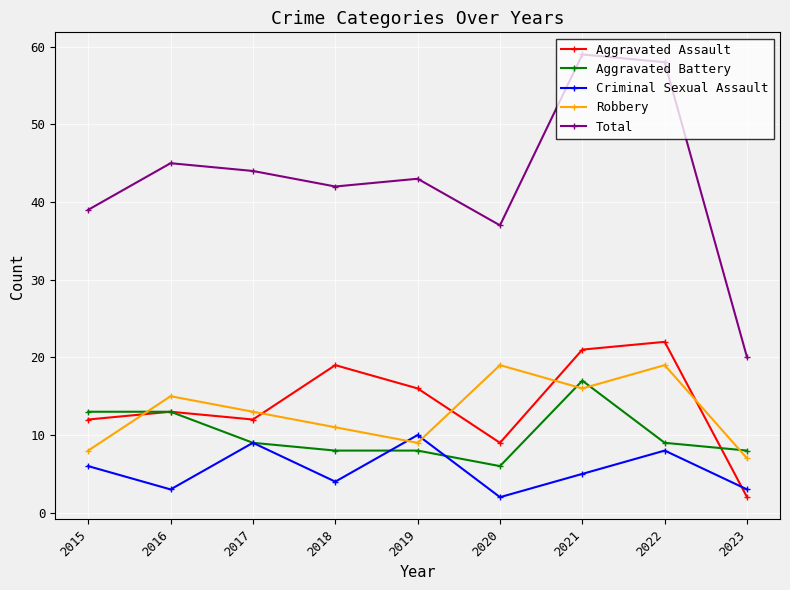

Reading left to right, list all the values displayed in this chart.

Aggravated Assault: 2015=12	2016=13	2017=12	2018=19	2019=16	2020=9	2021=21	2022=22	2023=2
Aggravated Battery: 2015=13	2016=13	2017=9	2018=8	2019=8	2020=6	2021=17	2022=9	2023=8
Criminal Sexual Assault: 2015=6	2016=3	2017=9	2018=4	2019=10	2020=2	2021=5	2022=8	2023=3
Robbery: 2015=8	2016=15	2017=13	2018=11	2019=9	2020=19	2021=16	2022=19	2023=7
Total: 2015=39	2016=45	2017=44	2018=42	2019=43	2020=37	2021=59	2022=58	2023=20